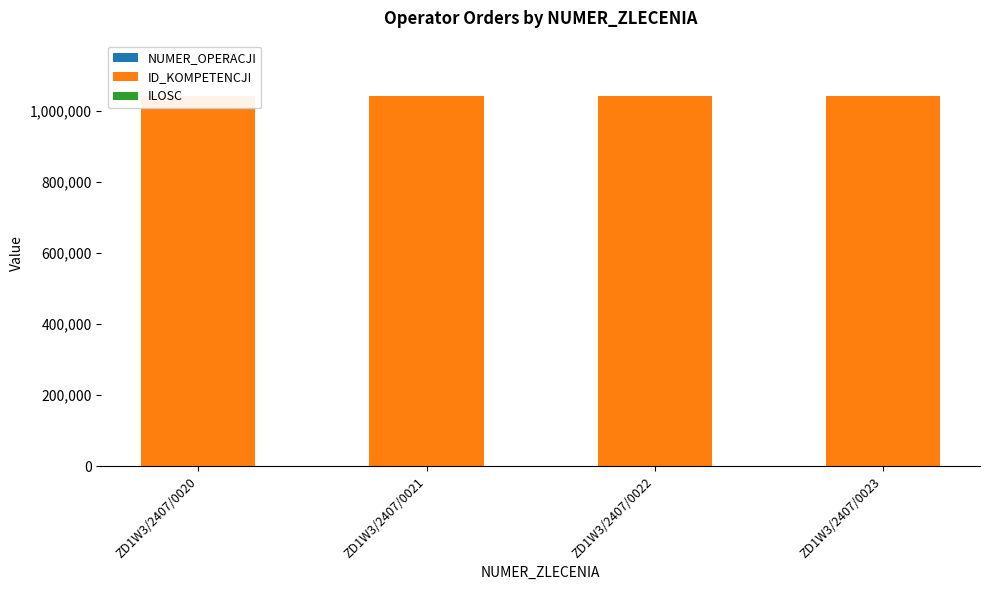

Is the value of ILOSC at ZD1W3/2407/0020 greater than the value of ID_KOMPETENCJI at ZD1W3/2407/0023?

No